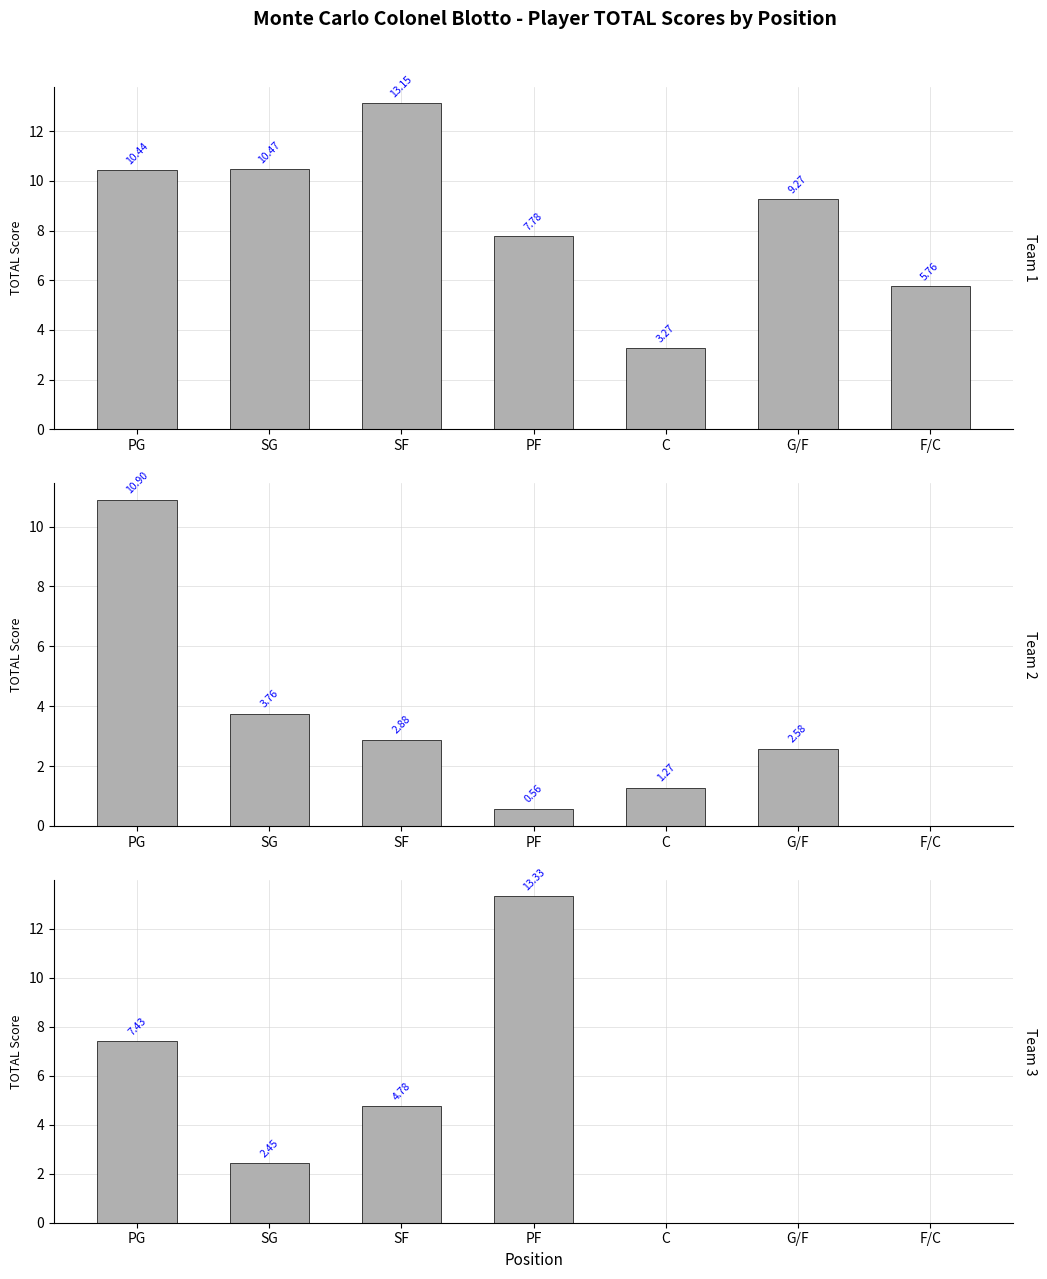

The value of Team 2 (Curry/Wade/Holiday...) at PG is 6.6. True or false?

False